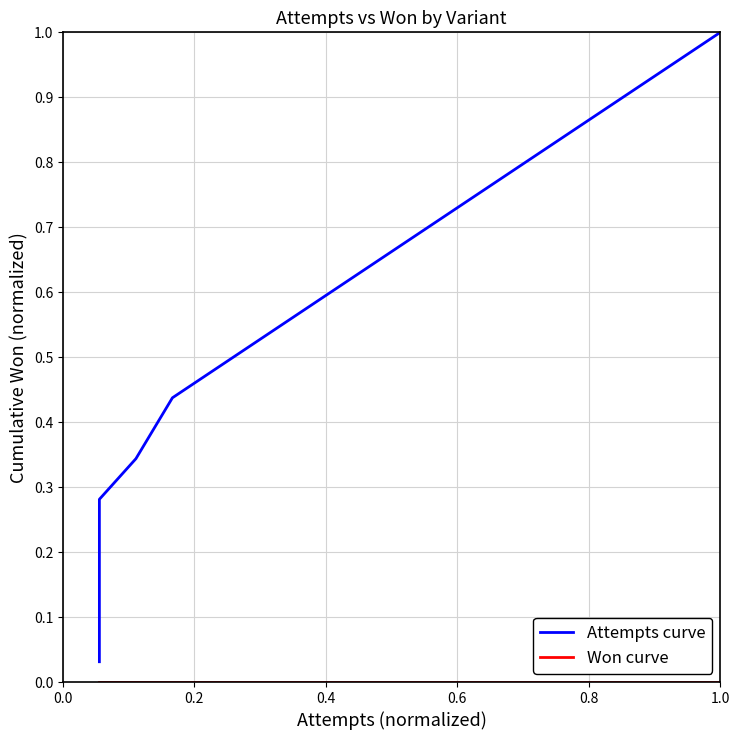

True or false: Won curve and Attempts curve intersect in this chart.

False